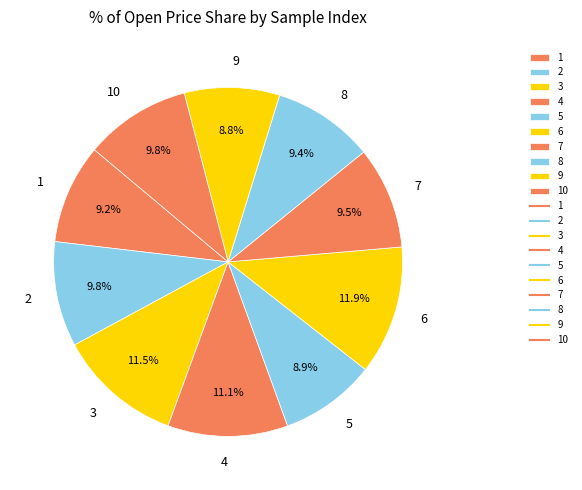

To the nearest percent, what is the combined percentage of 1 and 2?

19%